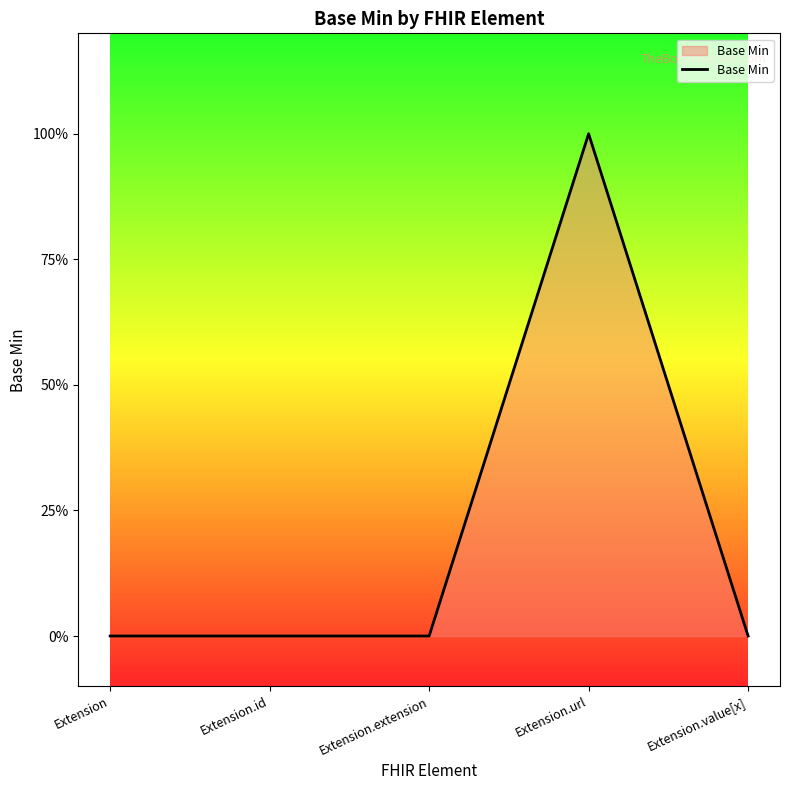

Which has a higher value, Extension.url or Extension?

Extension.url